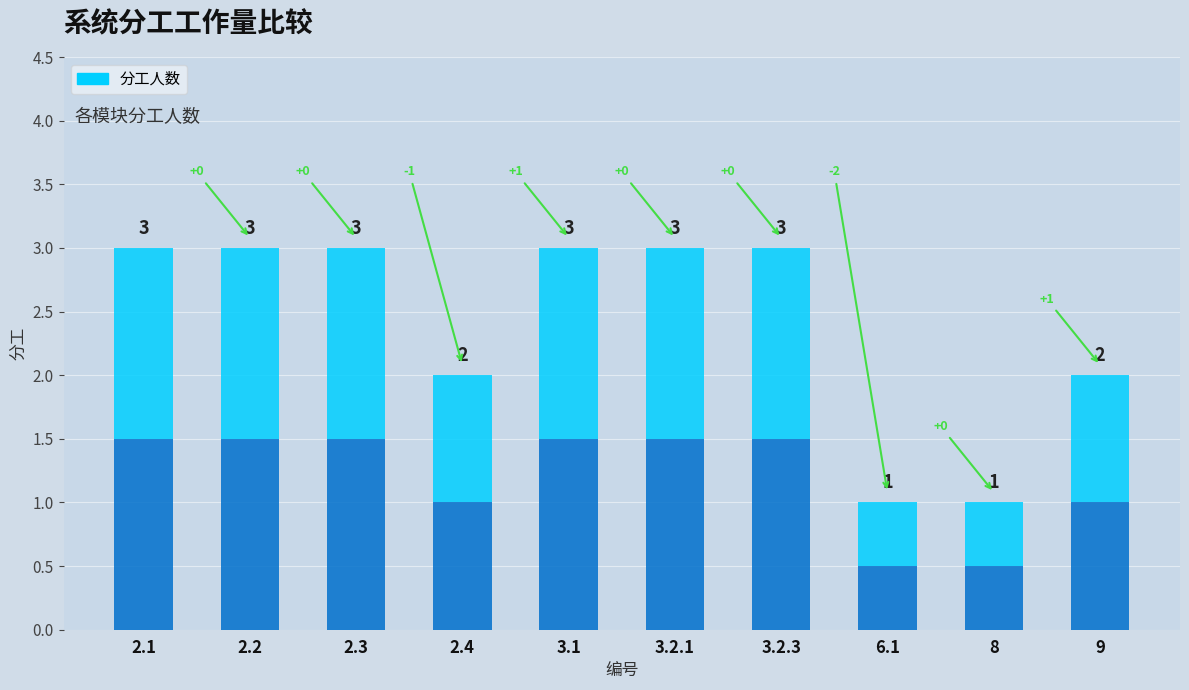

Which has a higher value, 9 or 3.1?

3.1